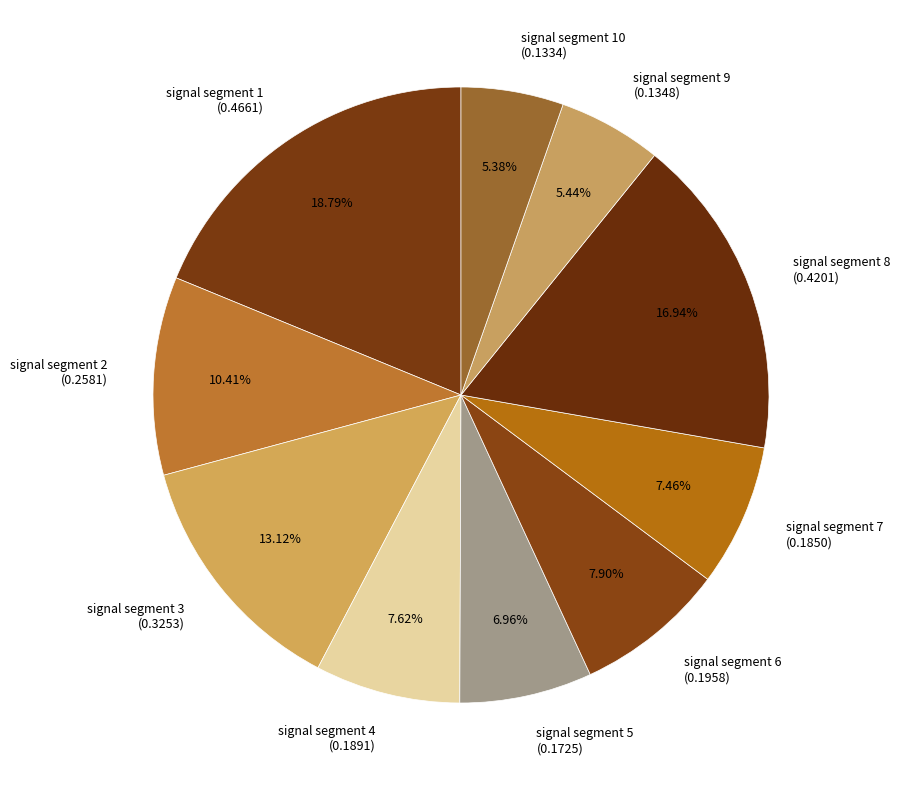

Which has a higher value, signal segment 2 (0.2581) or signal segment 1 (0.4661)?

signal segment 1 (0.4661)